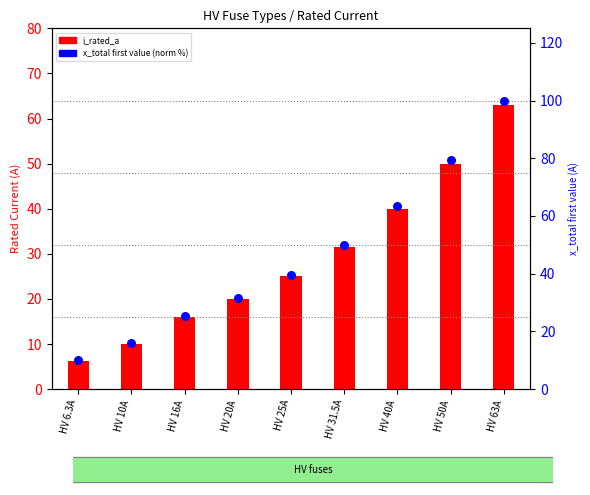

Which series has the largest total across all categories?

x_total (norm %)